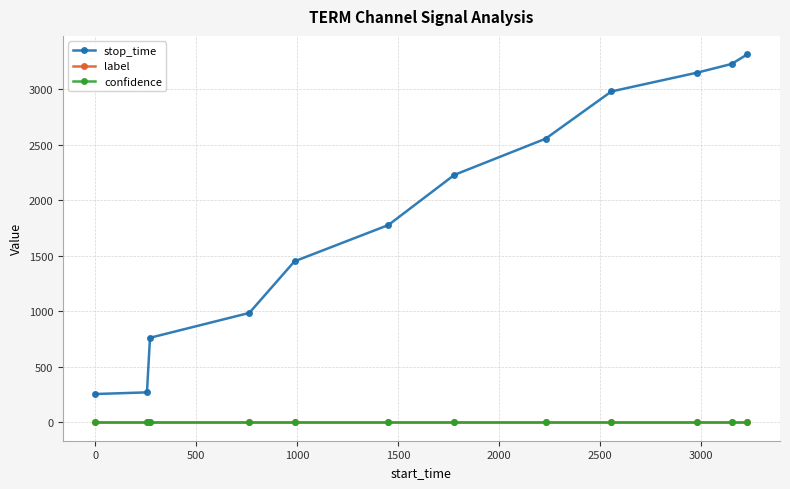

What is the value of the stop_time point at the 5th from the left?

1451.0